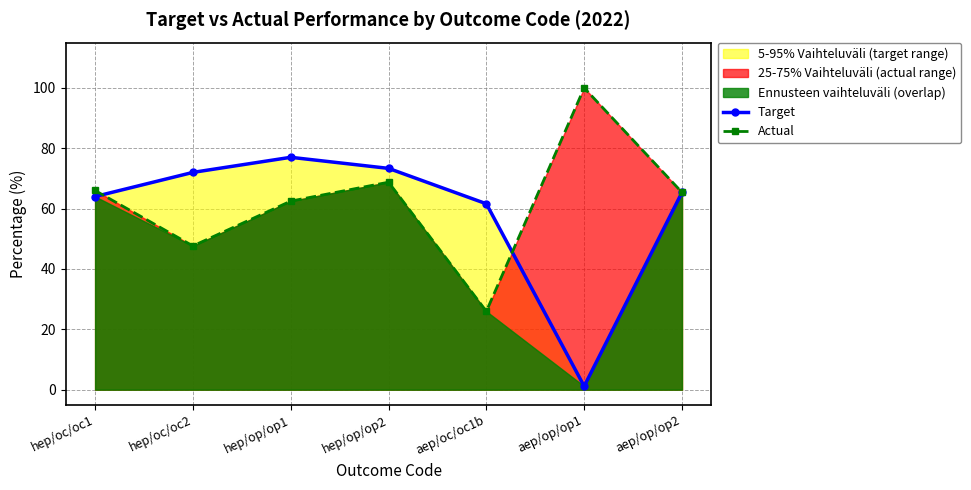

At which category does the chart reach its peak across all series?

aep/op/op1